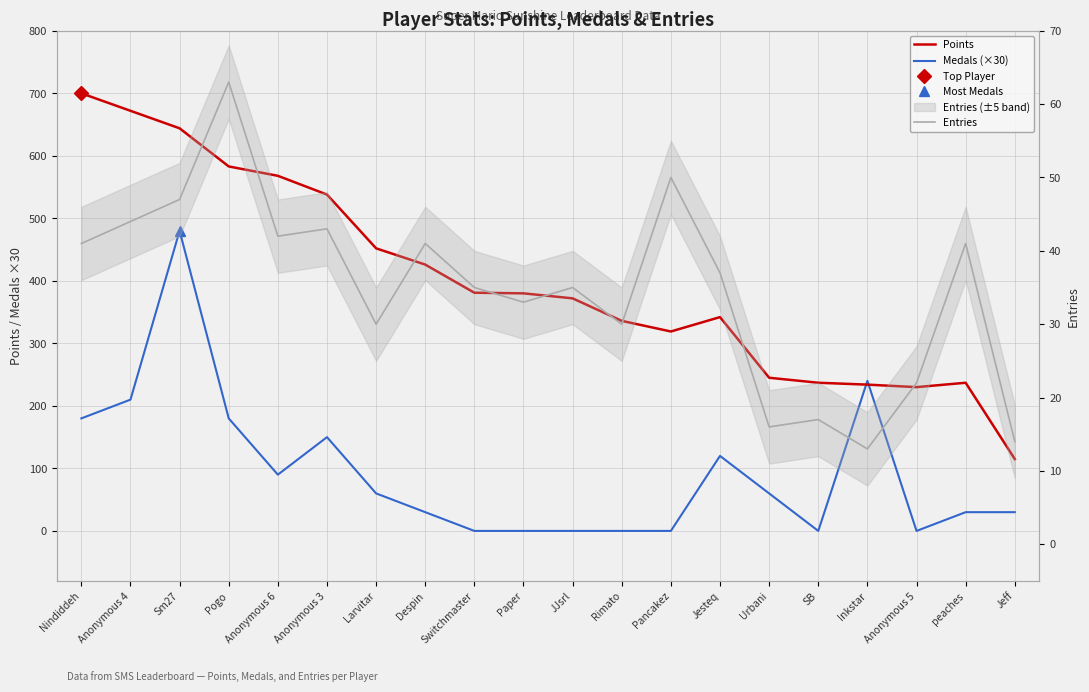

What is the difference between the second highest and second lowest values in the Medals (×30) series?

240